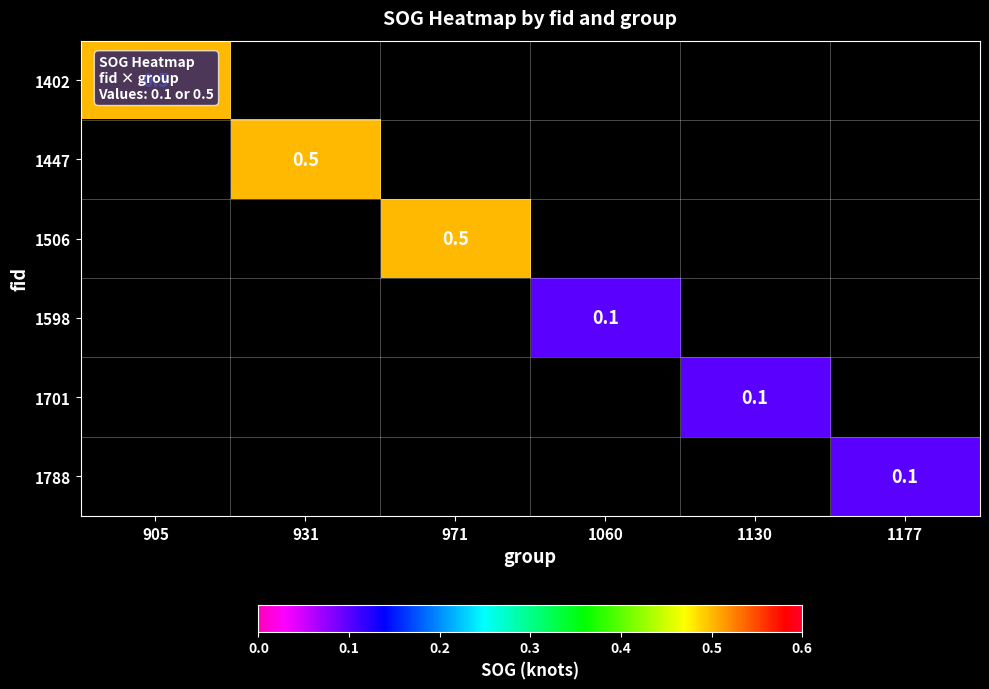

At which category does the chart reach its minimum across all series?

1060